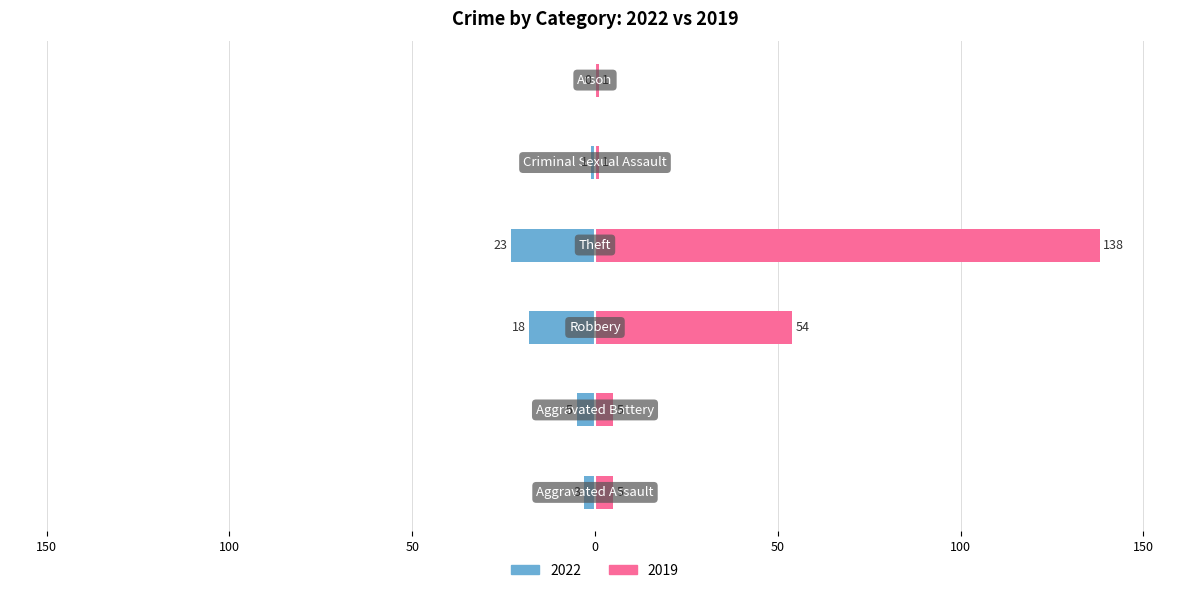

How many values in 2022 are below zero?

5